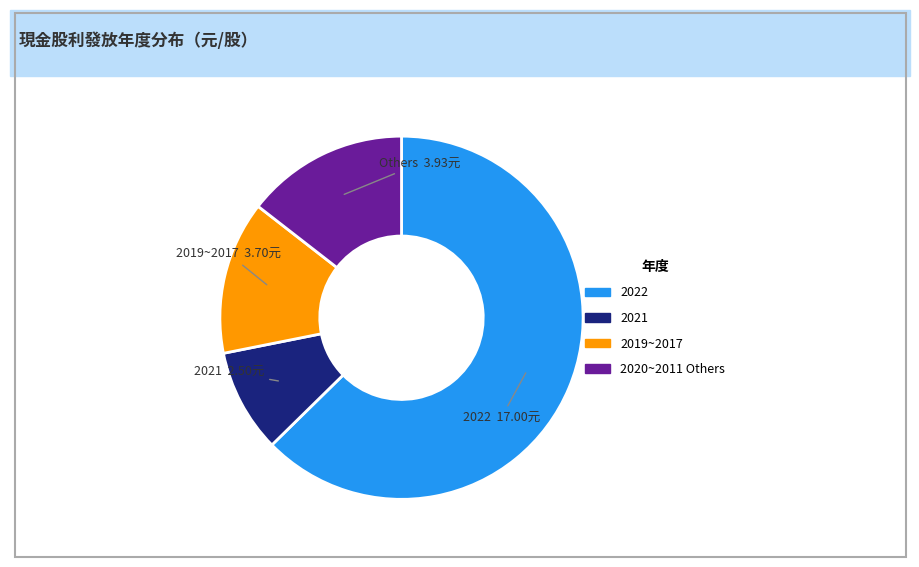

Is there a majority slice in this chart?

Yes